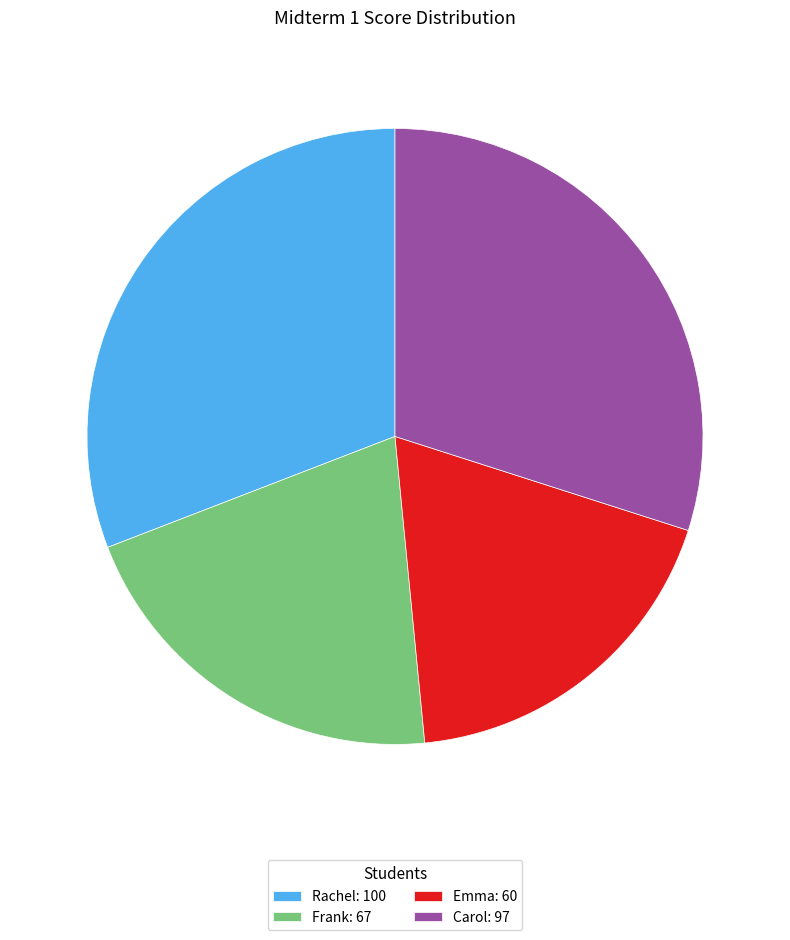

Is it true that Emma is 28% of the pie?

False